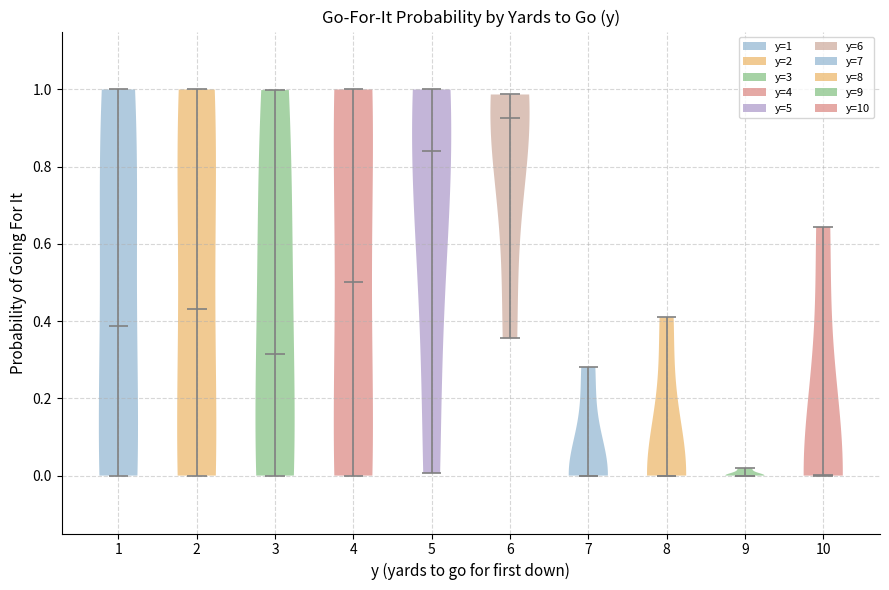

What is the lowest point the violin at x = 8 reaches on the y-axis? The values are not printed on the chart, so give them approximately, as read against the axis.

0.00